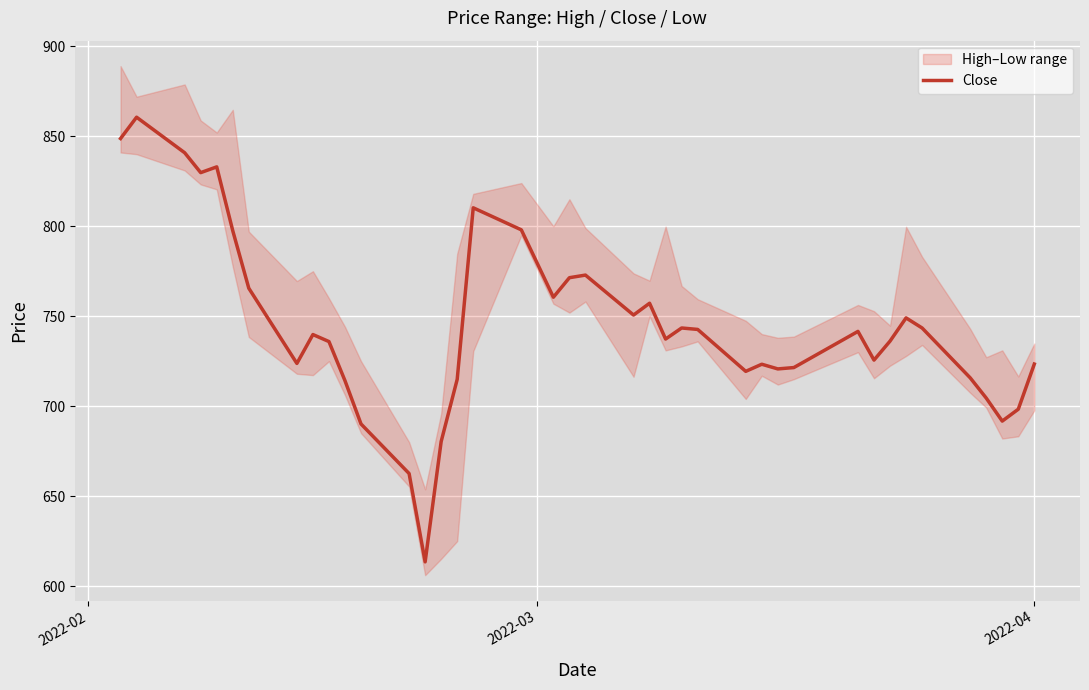

What is the lowest value of the Close series?

613.5